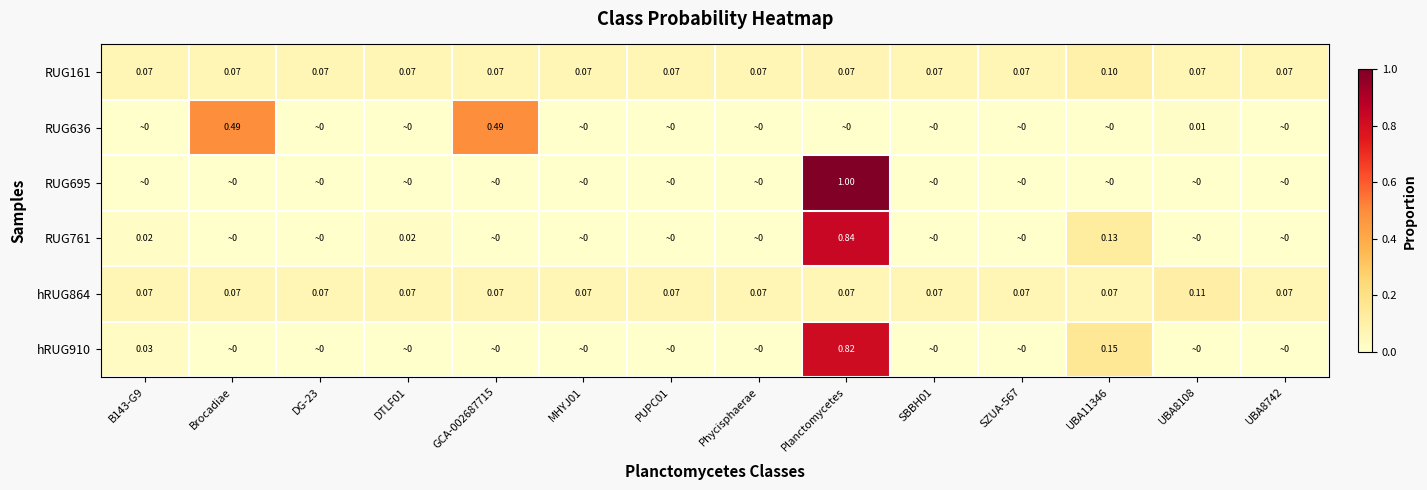

What is the highest value of the RUG761 series?

0.8